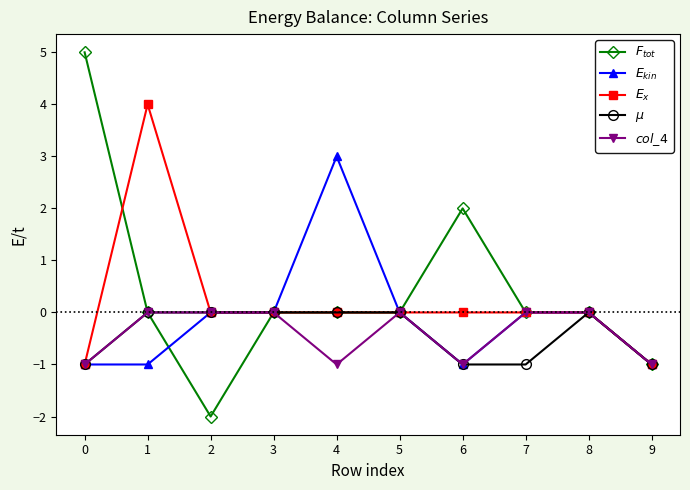

What is the maximum value shown in the chart?

5